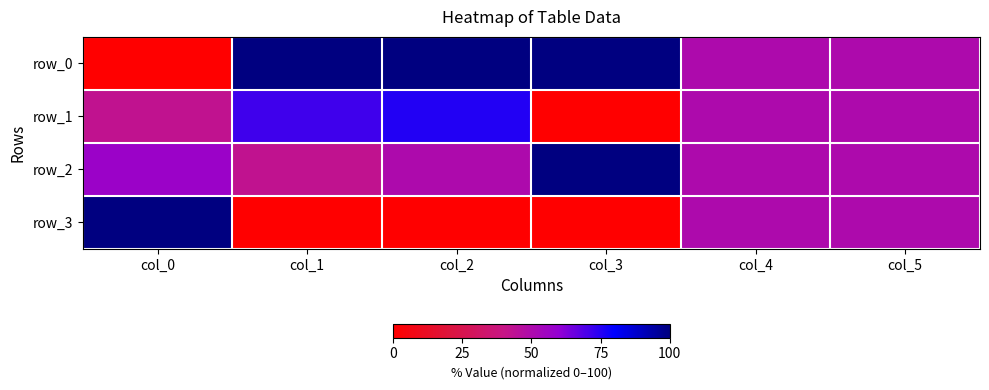

Which series has the largest range (max minus min)?

row_0